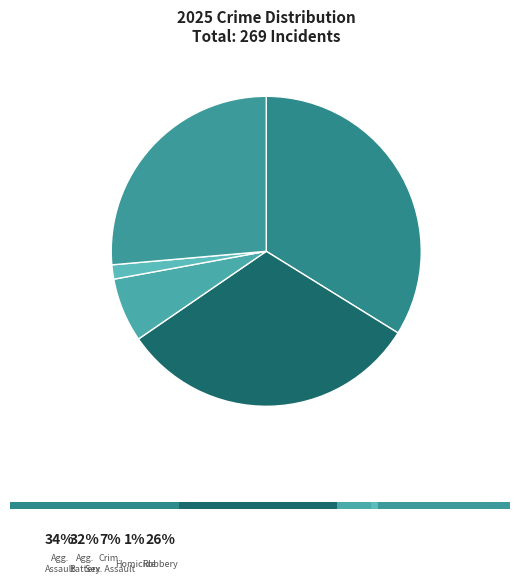

How many slices are in this pie chart?

5